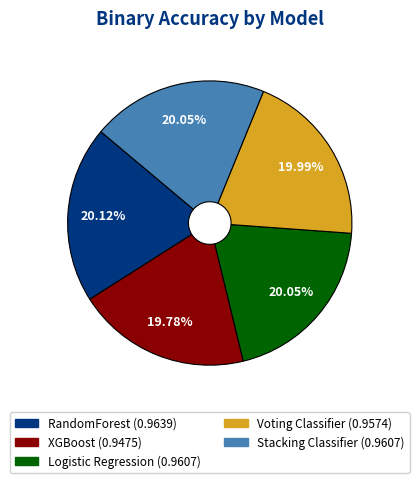

Combined, do RandomForest and XGBoost account for over 50%?

No